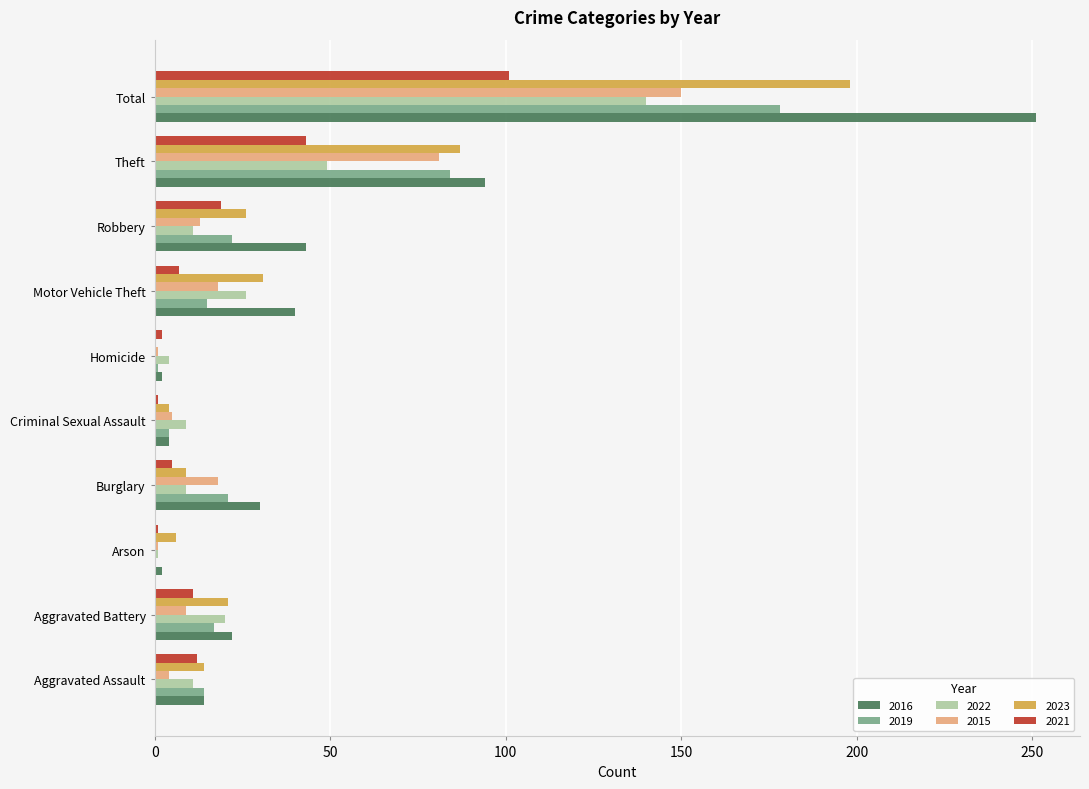

What is the greatest value displayed?

251